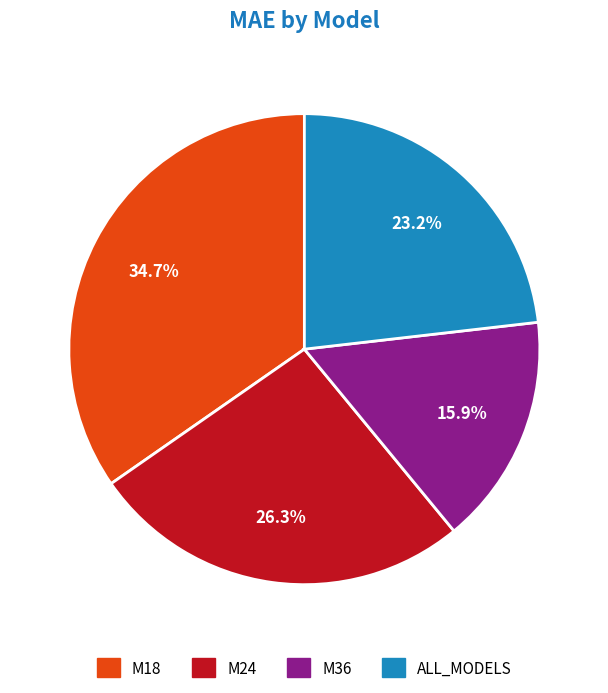

The M18 slice represents 35% of the pie. True or false?

True